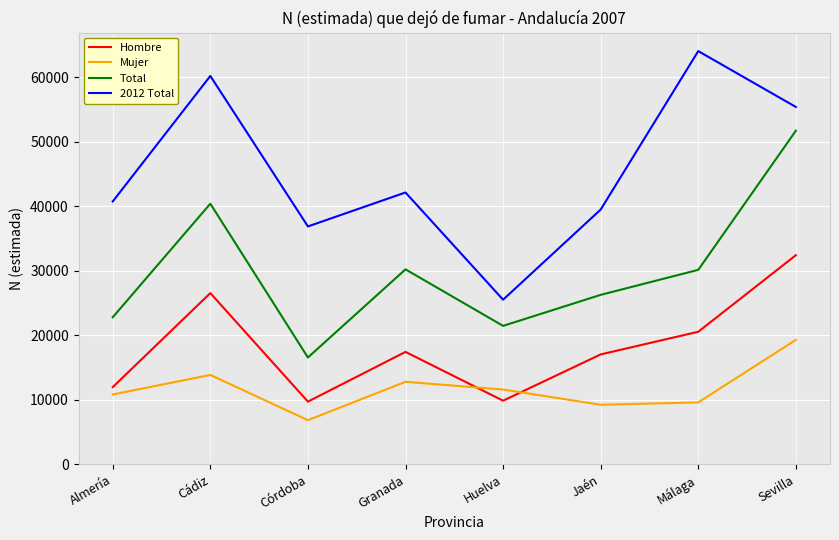

The value of 2012 Total at Huelva is 25529. True or false?

True